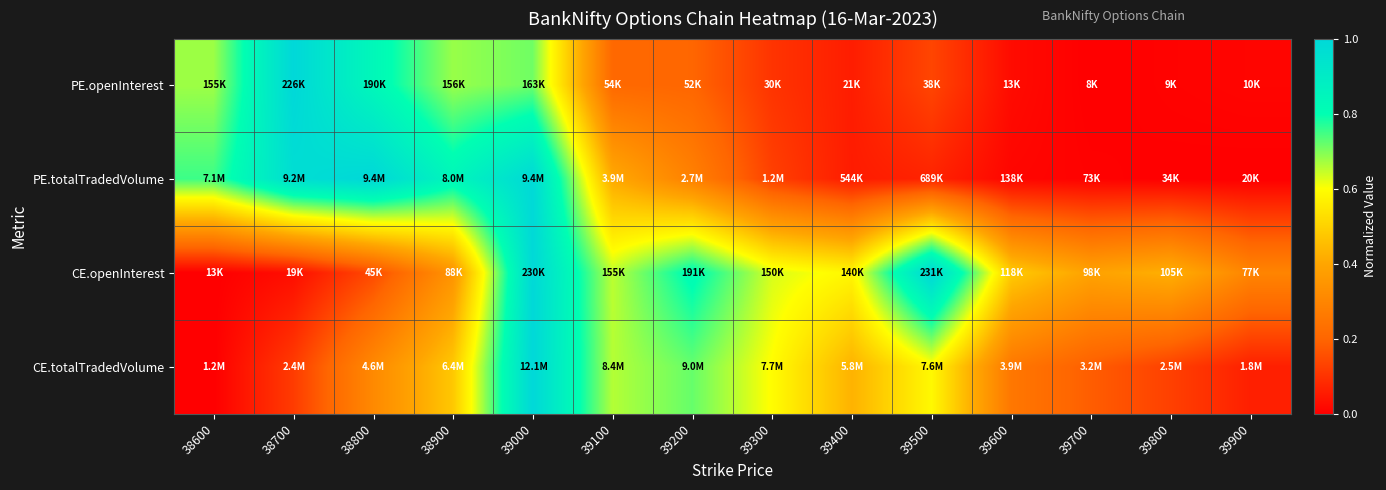

Reading left to right, extract all data points from this chart.

PE.openInterest: 38600=0.7	38700=1.0	38800=0.8	38900=0.7	39000=0.7	39100=0.2	39200=0.2	39300=0.1	39400=0.1	39500=0.1	39600=0.0	39700=0.0	39800=0.0	39900=0.0
PE.totalTradedVolume: 38600=0.8	38700=1.0	38800=1.0	38900=0.8	39000=1.0	39100=0.4	39200=0.3	39300=0.1	39400=0.1	39500=0.1	39600=0.0	39700=0.0	39800=0.0	39900=0.0
CE.openInterest: 38600=0.0	38700=0.0	38800=0.1	38900=0.3	39000=1.0	39100=0.7	39200=0.8	39300=0.6	39400=0.6	39500=1.0	39600=0.5	39700=0.4	39800=0.4	39900=0.3
CE.totalTradedVolume: 38600=0.0	38700=0.1	38800=0.3	38900=0.5	39000=1.0	39100=0.7	39200=0.7	39300=0.6	39400=0.4	39500=0.6	39600=0.3	39700=0.2	39800=0.1	39900=0.1